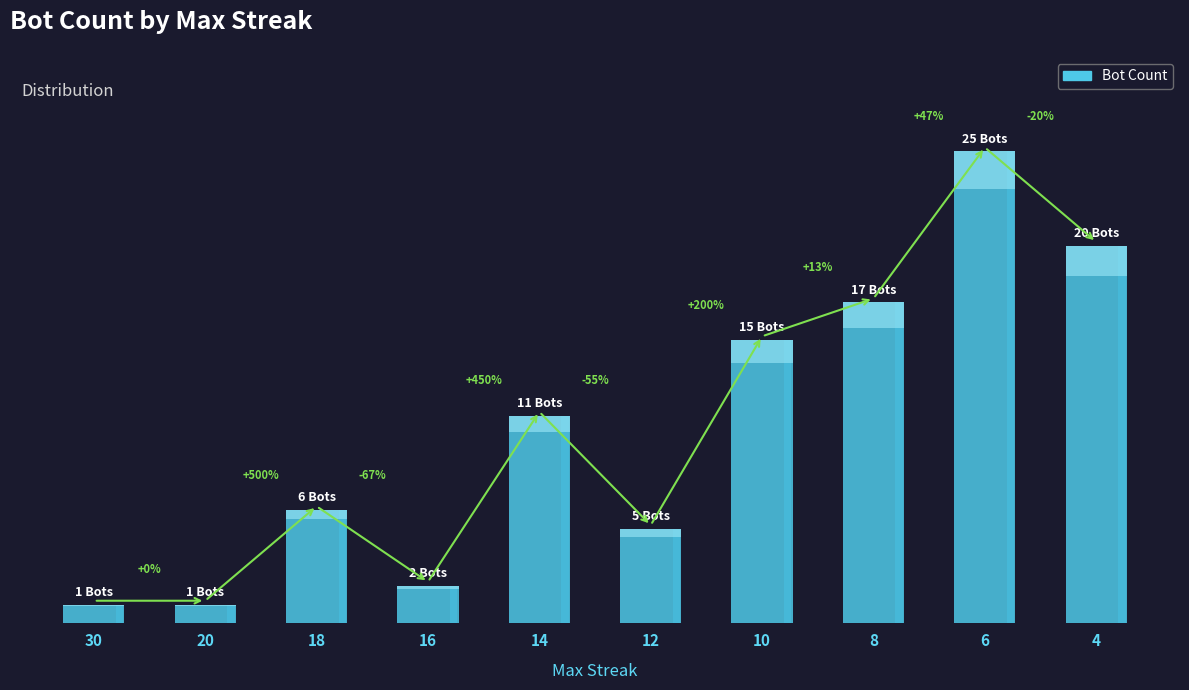

Is it true that the value at 12 is 5?

True